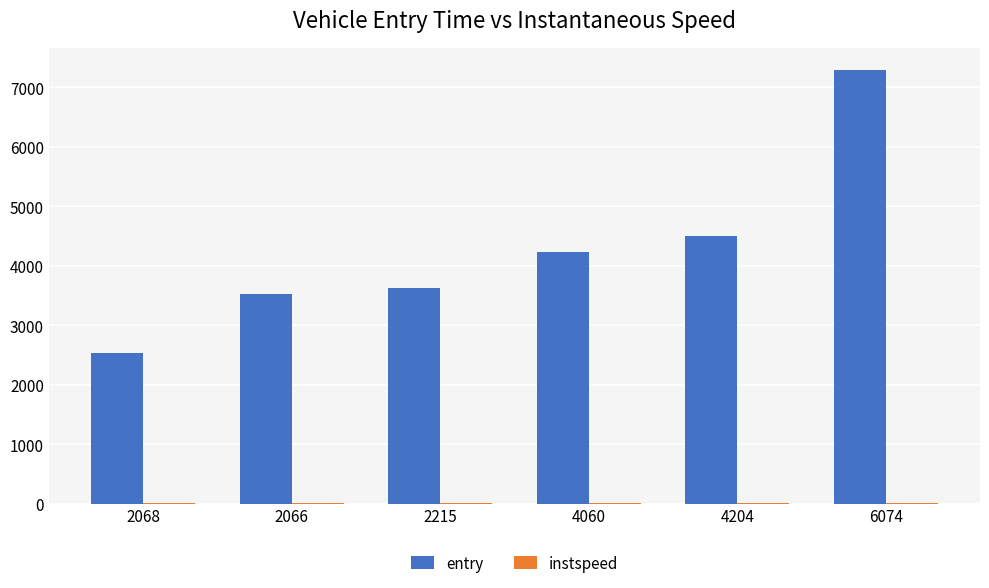

Which category has the highest value across all series?

6074